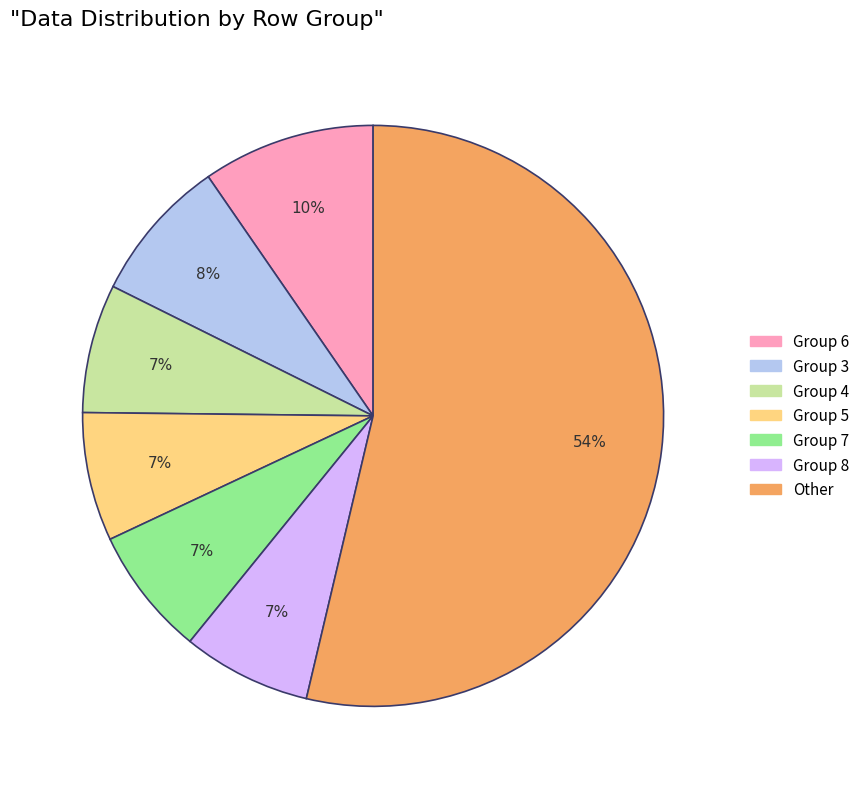

Is there a majority slice in this chart?

Yes